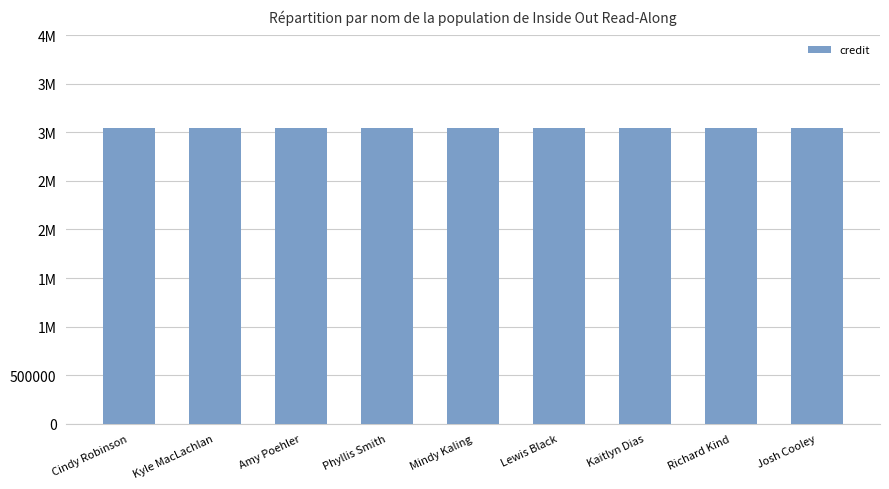

The value of credit at Kyle MacLachlan is 4595202. True or false?

False